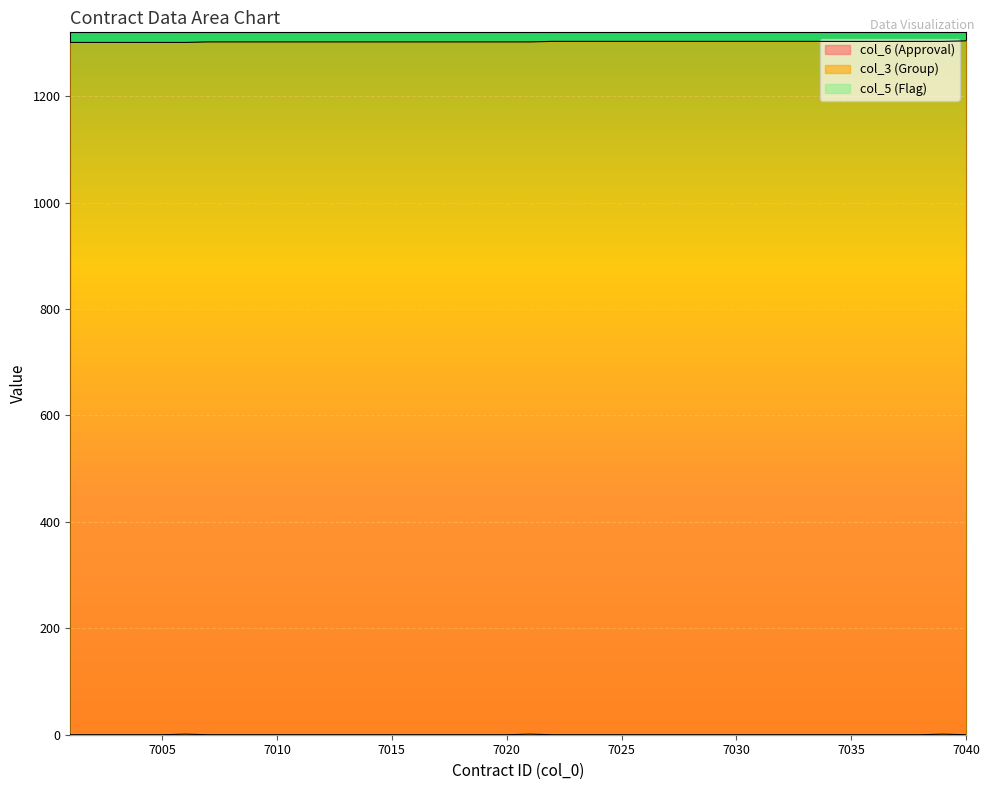

At which category does the chart reach its minimum across all series?

7001